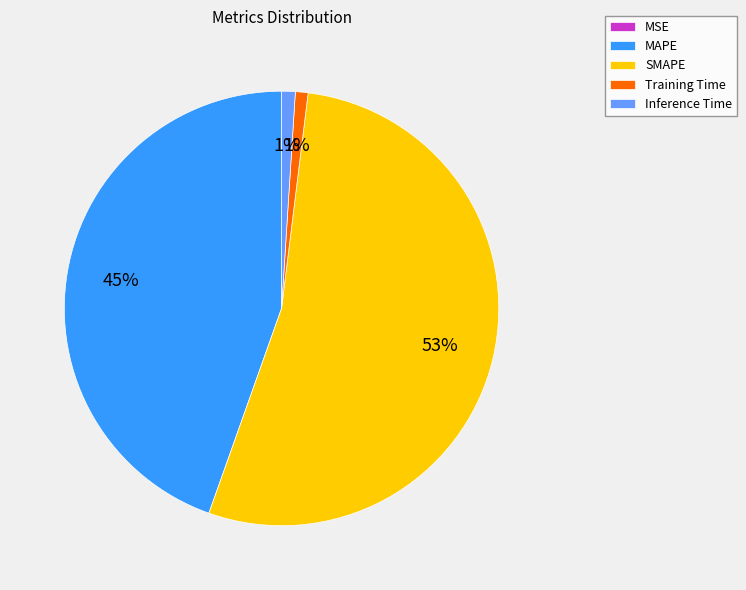

Which slice is the largest?

SMAPE